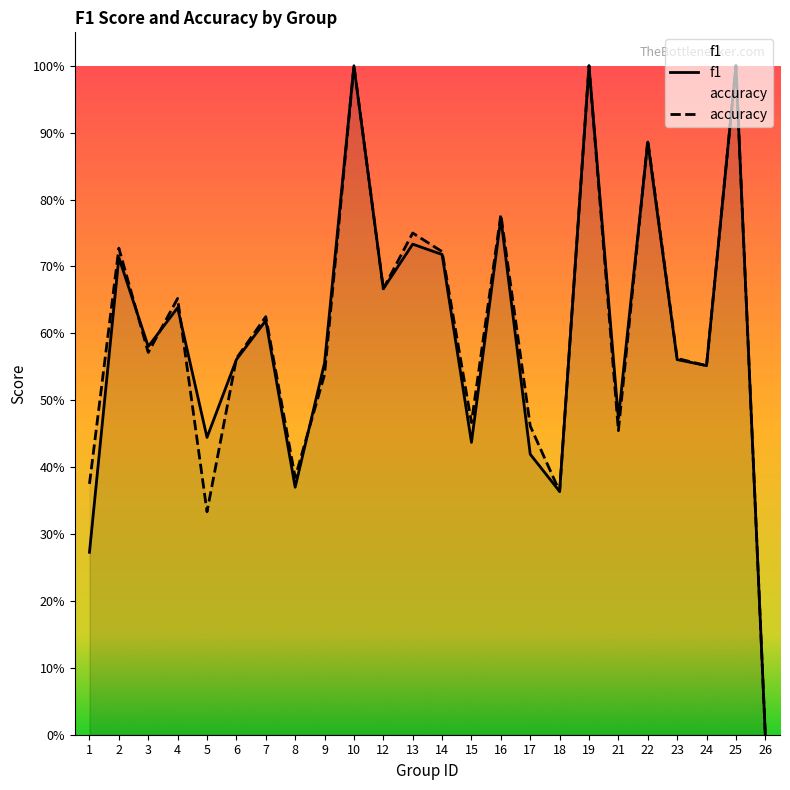

What are all the series names shown in the legend?

f1, accuracy